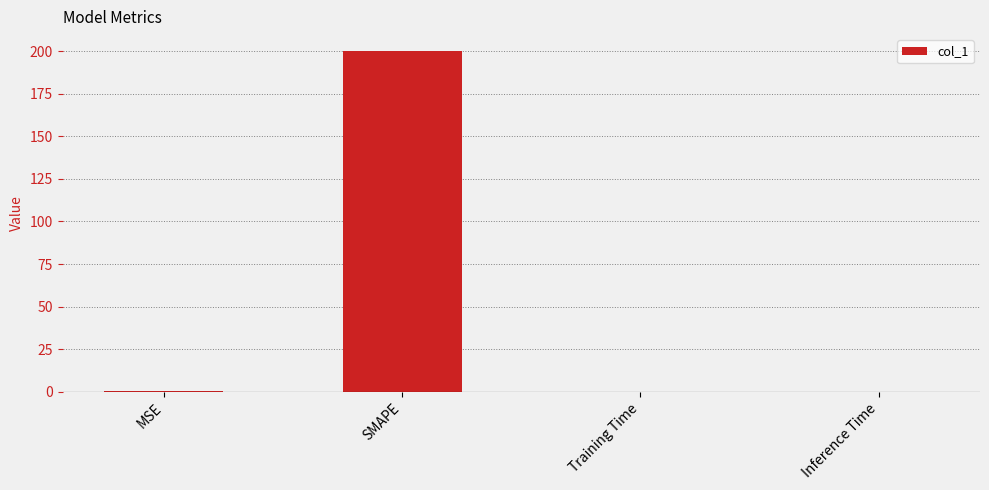

True or false: the data shows 200.0 at SMAPE.

True